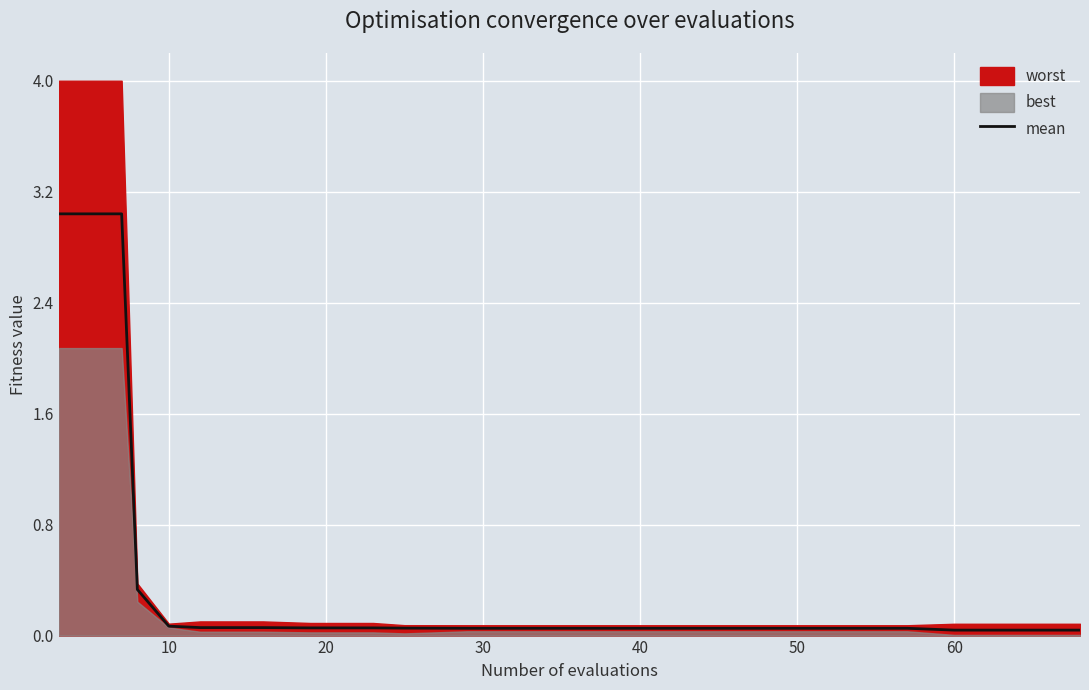

True or false: there are more than 0 points higher than both neighbors.

False